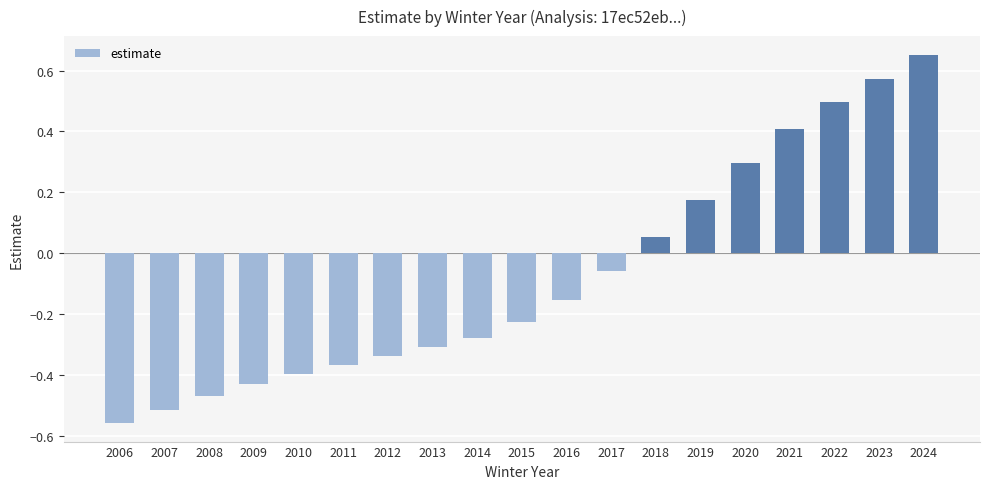

What is the difference between the second highest and minimum values?

1.1